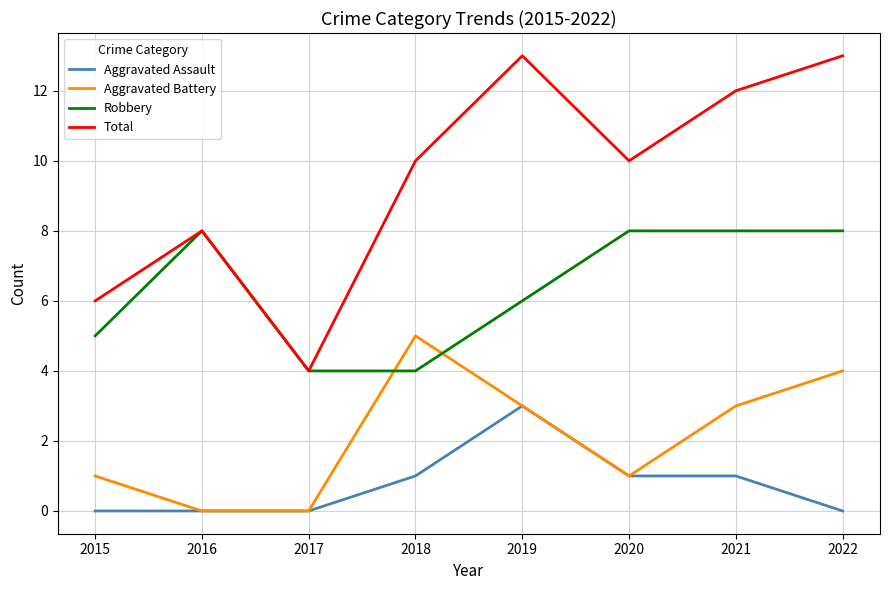

Reading left to right, what are all the values shown in this chart?

Aggravated Assault: 0	0	0	1	3	1	1	0
Aggravated Battery: 1	0	0	5	3	1	3	4
Robbery: 5	8	4	4	6	8	8	8
Total: 6	8	4	10	13	10	12	13